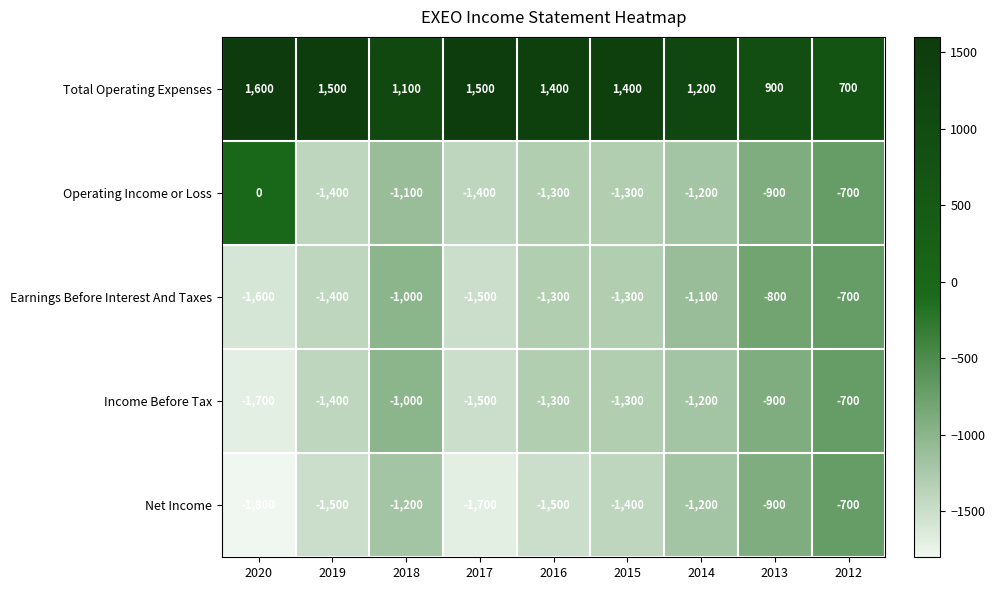

What is the difference between the Earnings Before Interest And Taxes values at 2014 and 2018?

100